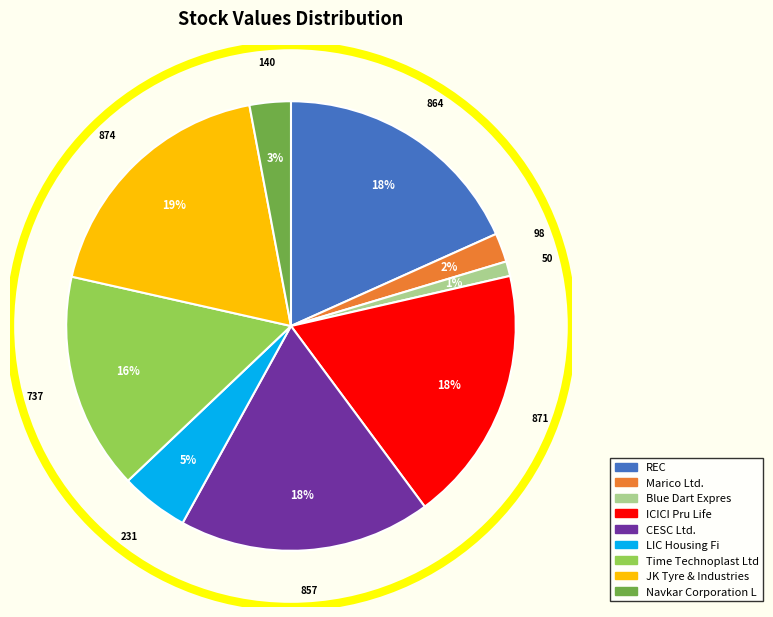

To the nearest percent, what is the combined percentage of ICICI Pru Life and LIC Housing Fi?

23%